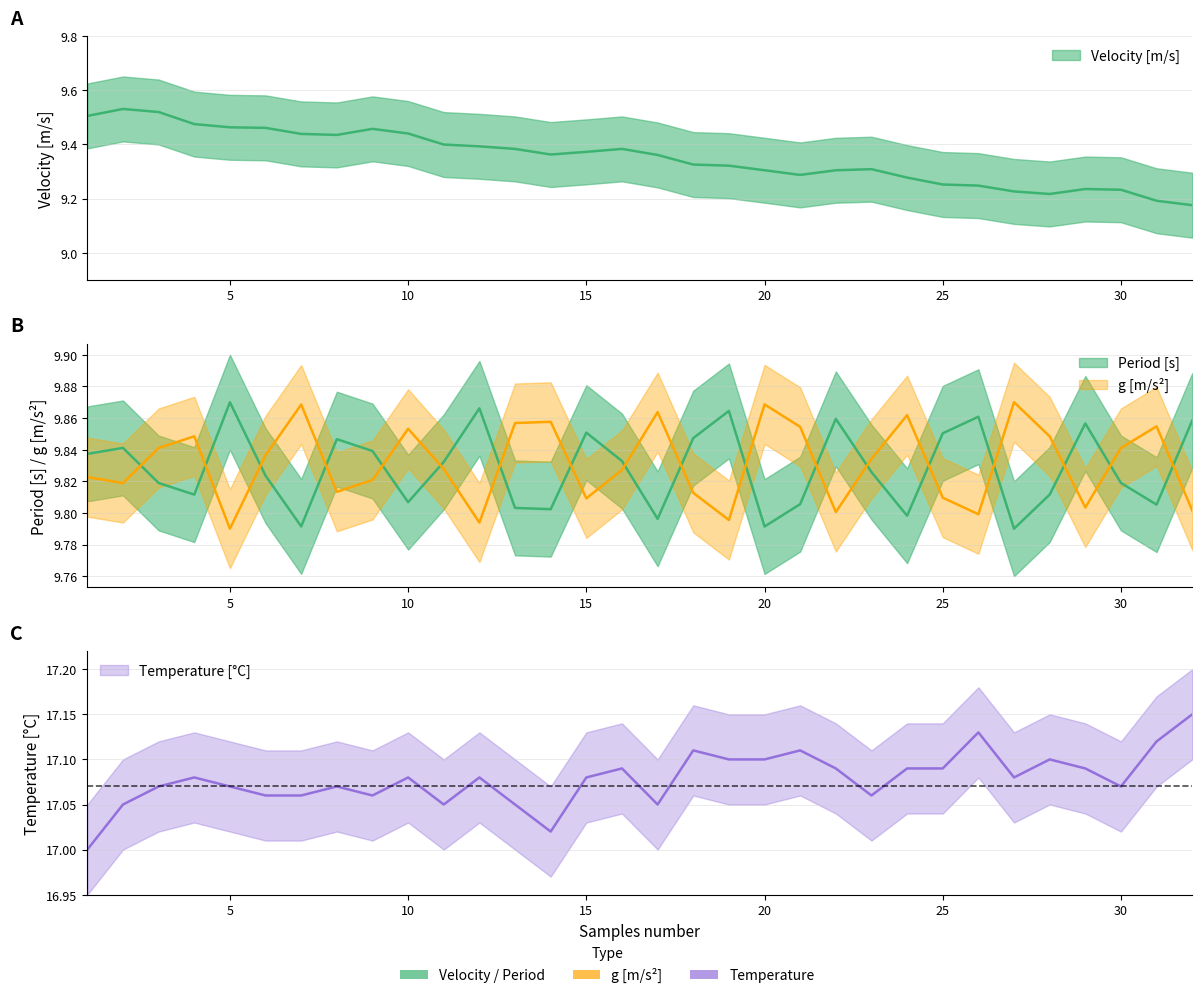

Read the g [m/s^2] value at 2.

9.8